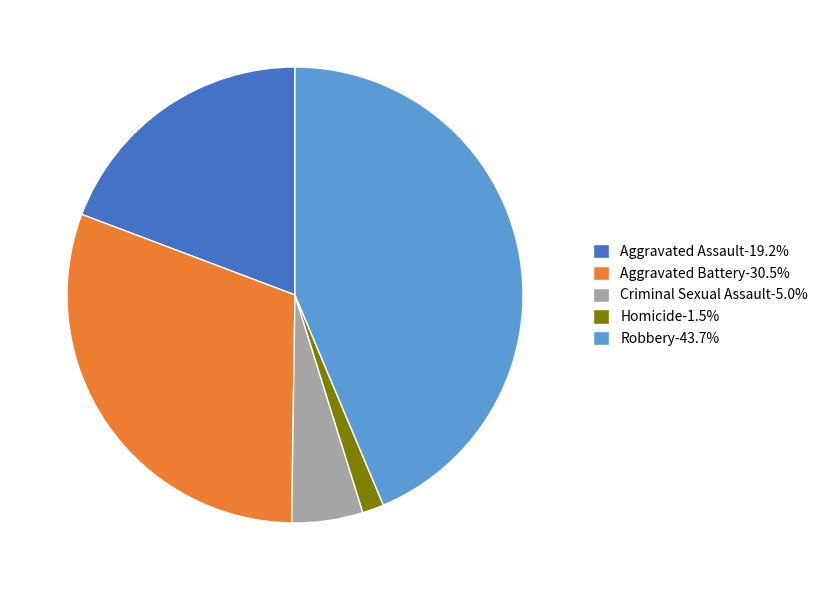

Which slice is the largest?

Robbery